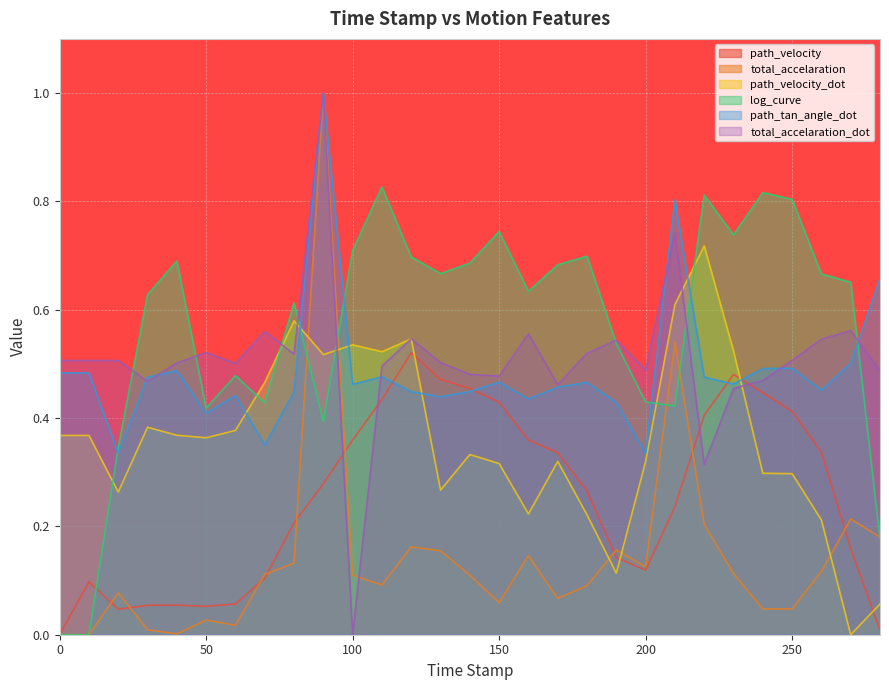

At 70.0, list the series in order from largest to smallest.

total_accelaration_dot, path_velocity_dot, log_curve, path_tan_angle_dot, total_accelaration, path_velocity